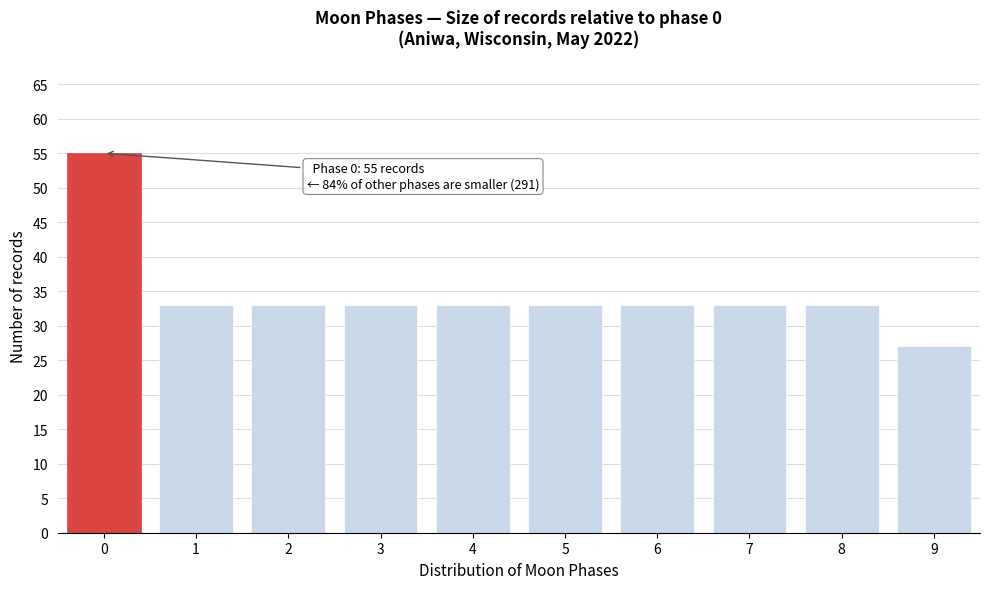

Reading left to right, transcribe all the data shown in this chart.

55	33	33	33	33	33	33	33	33	27